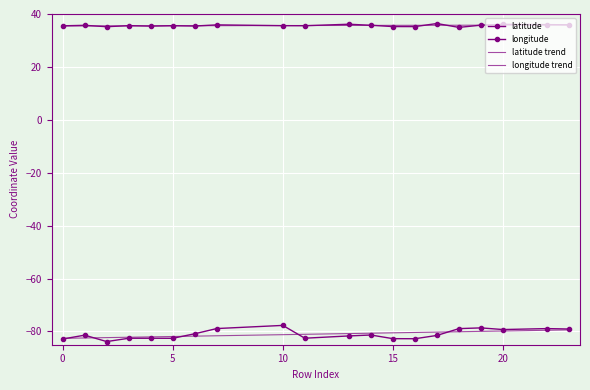

How many lines are shown in the chart?

4